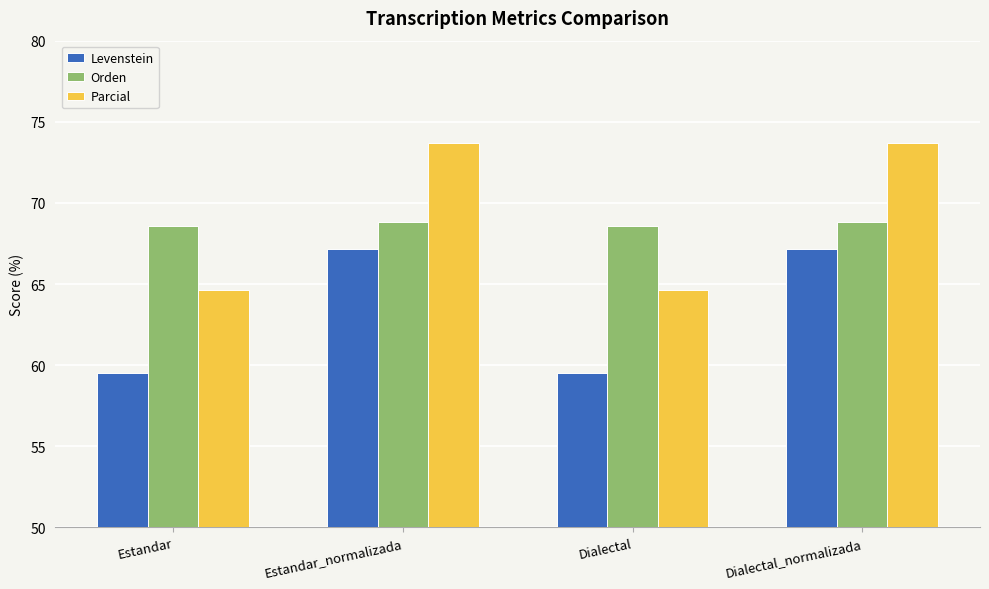

Are the bars horizontal?

No